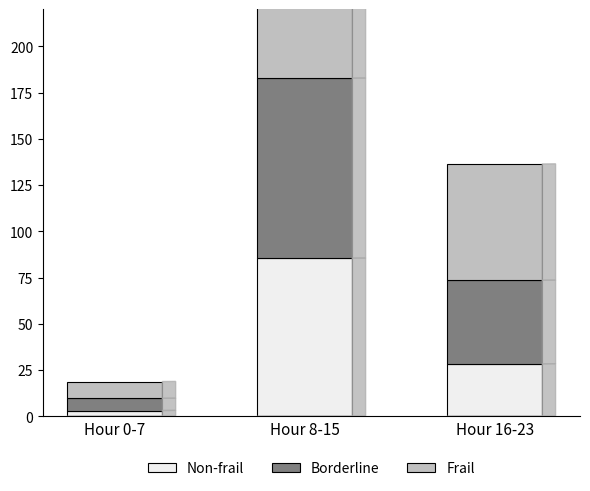

Is it true that Non-frail equals 3.2 at Hour 0-7?

True